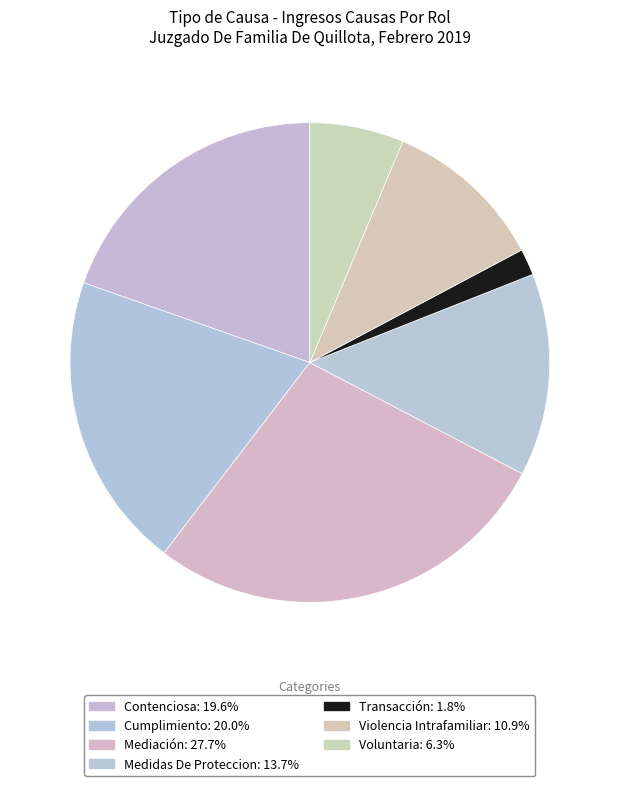

What is the ratio of the value at Transacción to the value at Contenciosa?

0.1